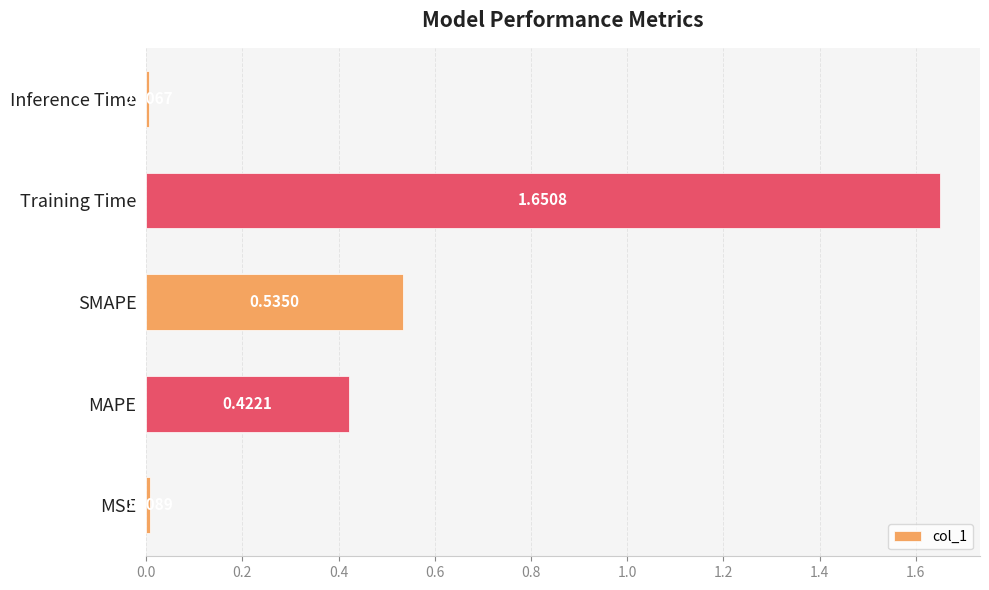

List the labels in order of value, largest first.

Training Time, SMAPE, MAPE, MSE, Inference Time